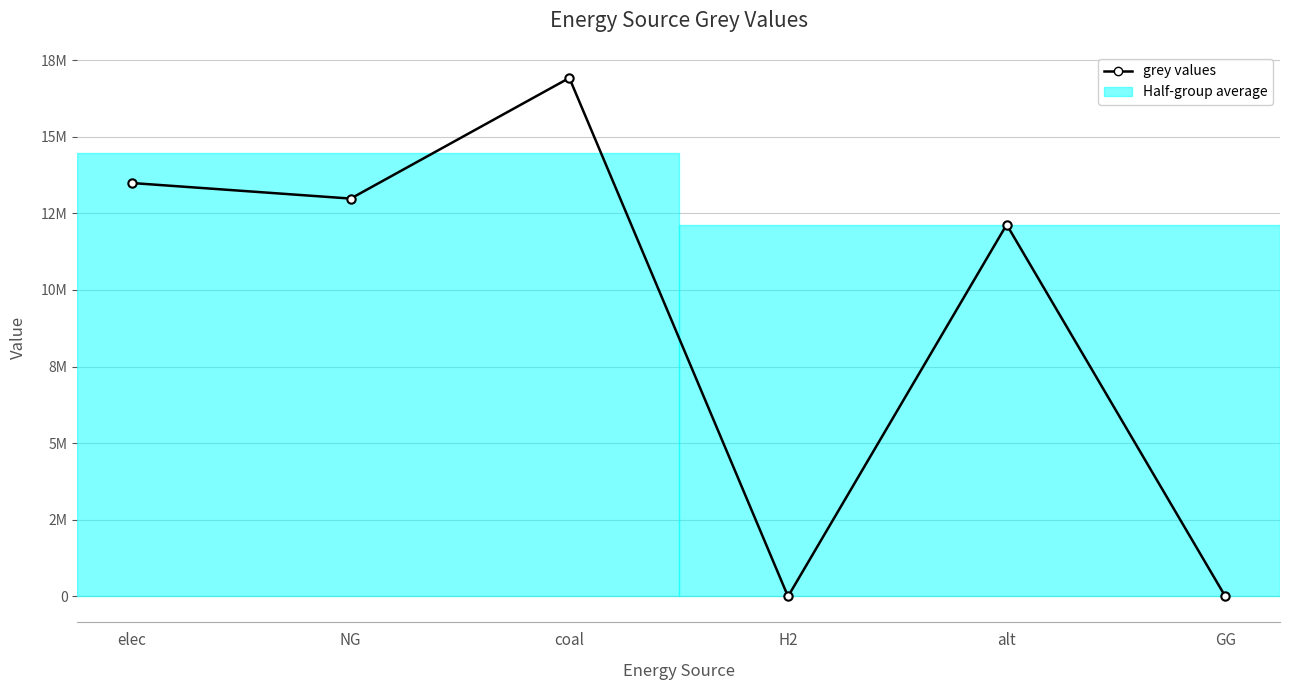

What is the maximum value shown in the chart?

16919041.8